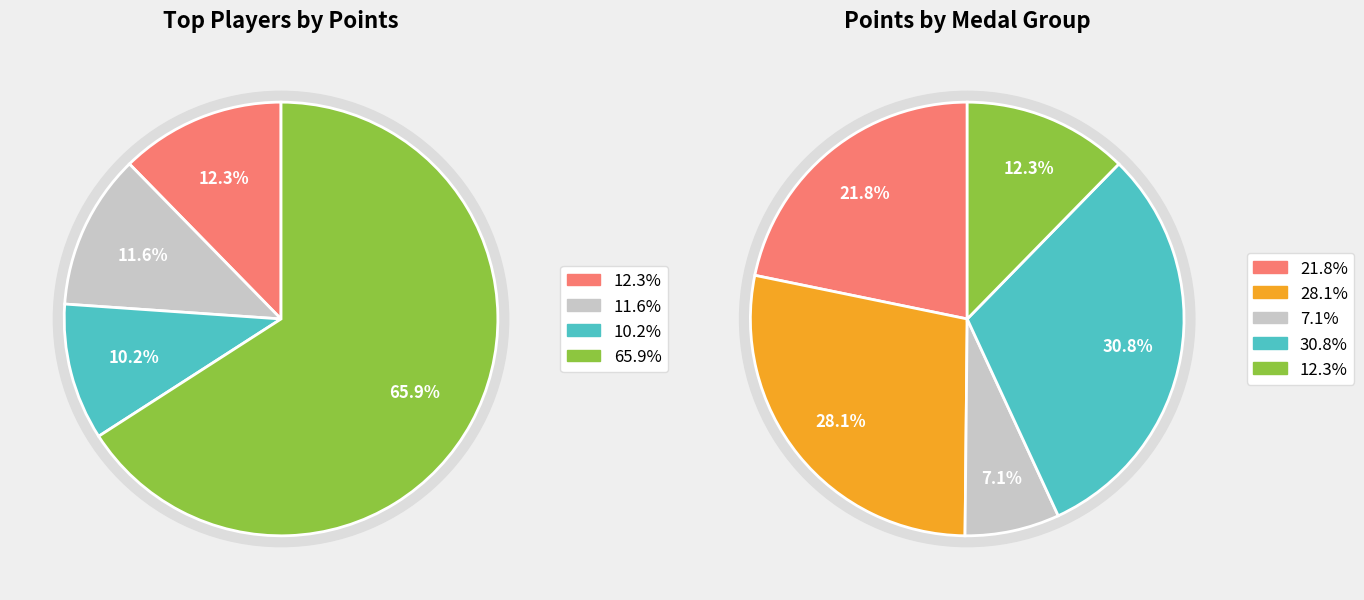

Does Switchmaster represent more than half of the total?

No